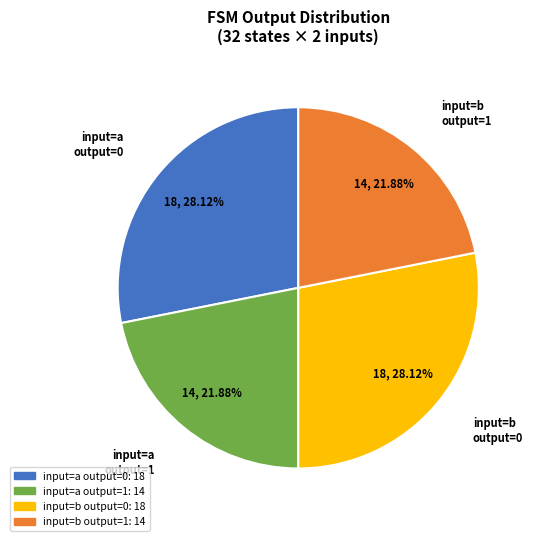

Does any single category account for the majority?

No